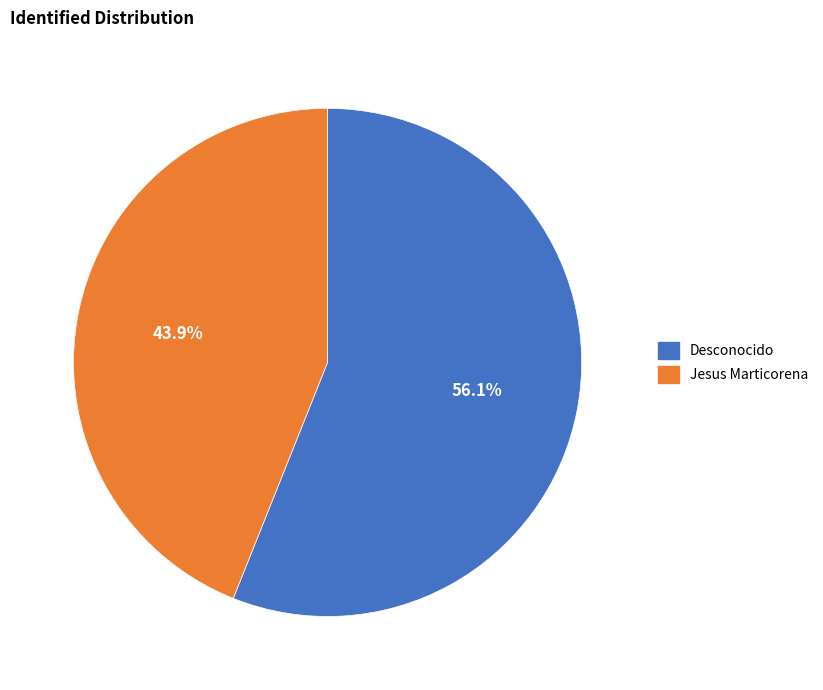

To the nearest percent, what is the average slice percentage?

50%